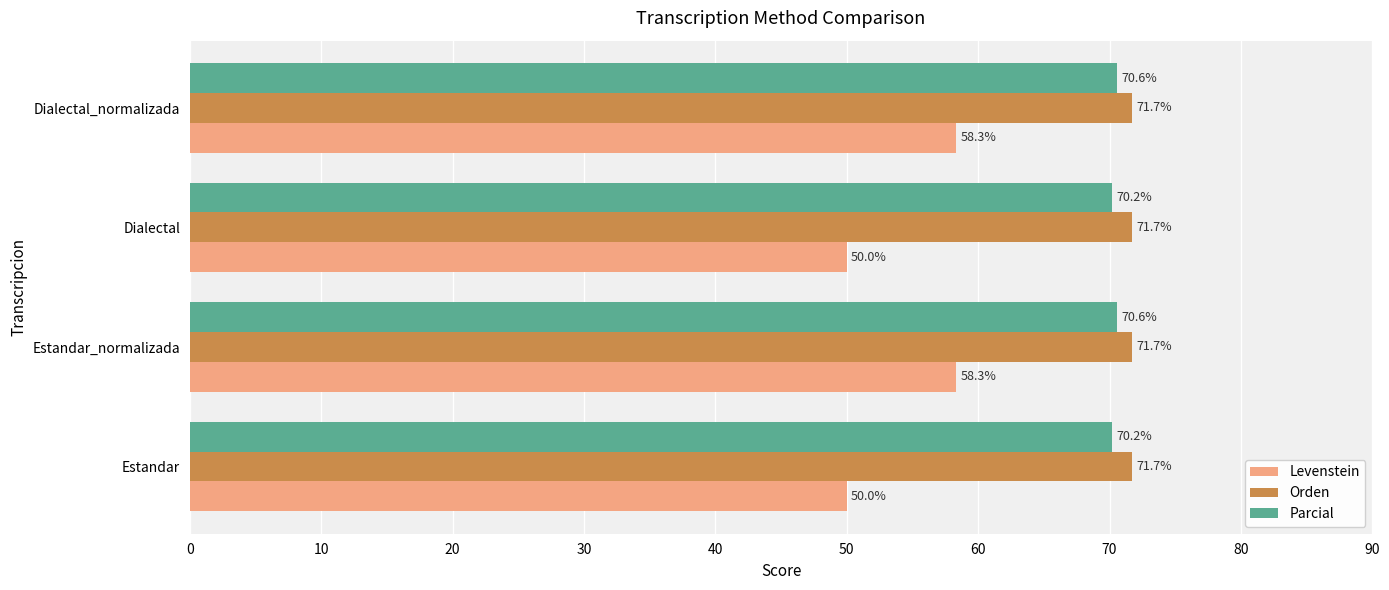

The value of Parcial at Estandar is 123.6. True or false?

False